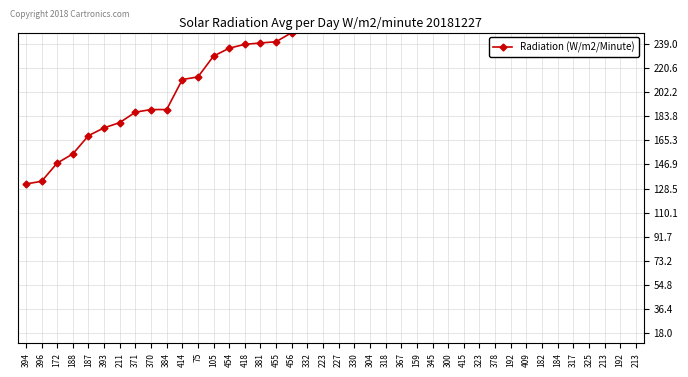

Is it true that the value at 381 is 240?

True